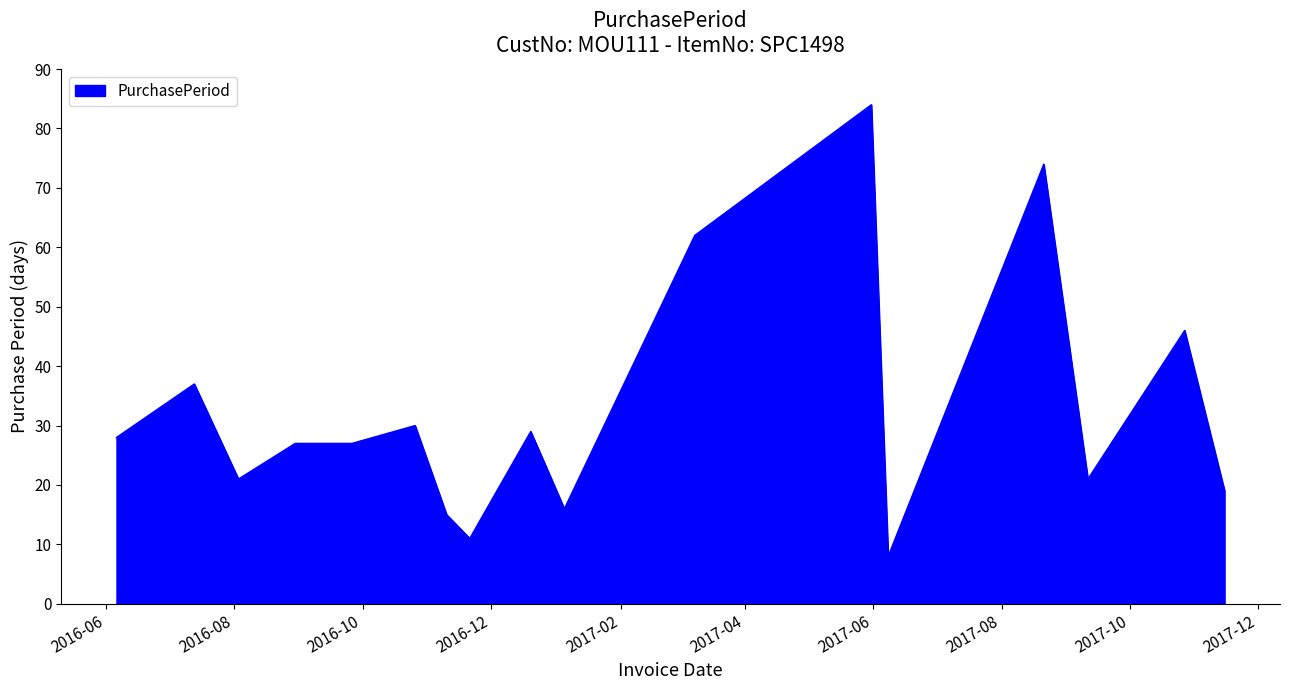

What is the average value?

33